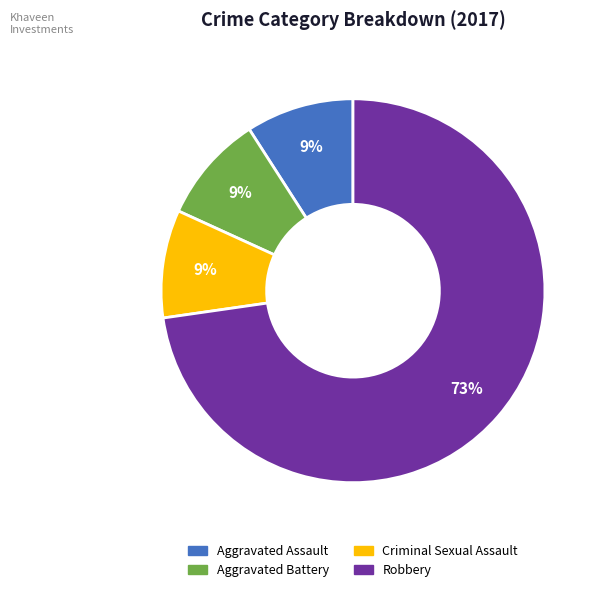

What is the largest slice in the pie chart?

Robbery